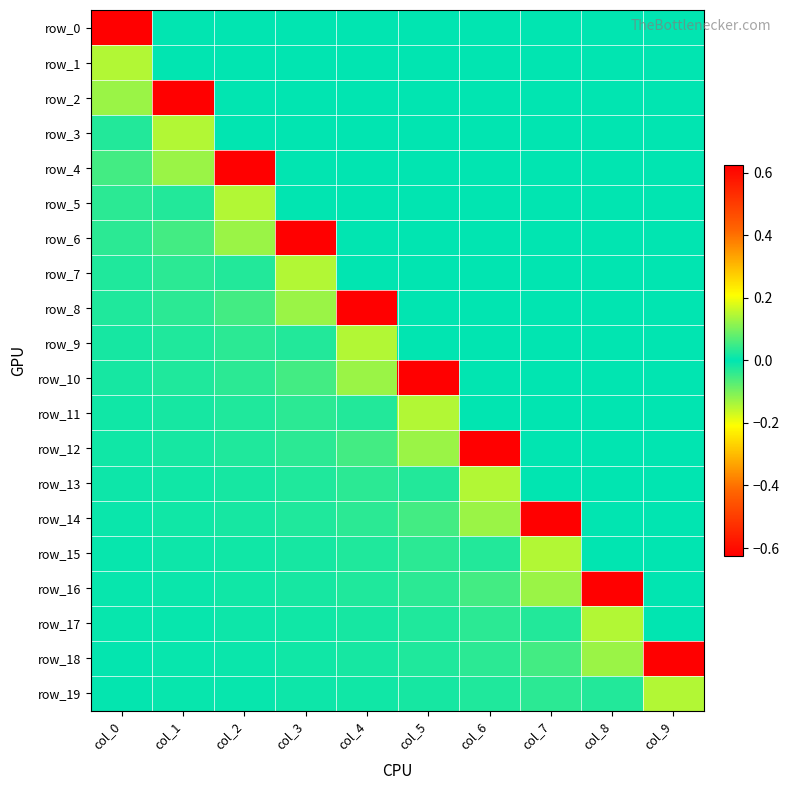

Is it true that row_7 equals 0.0 at col_4?

True